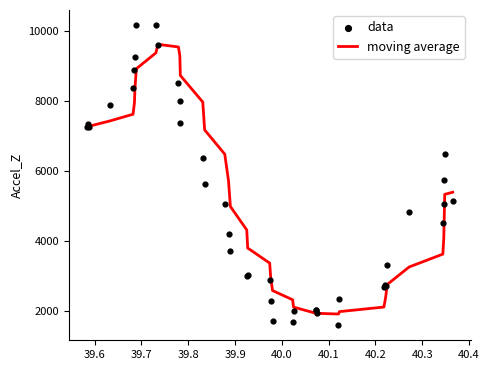

What are all the series names shown in the legend?

moving average, data